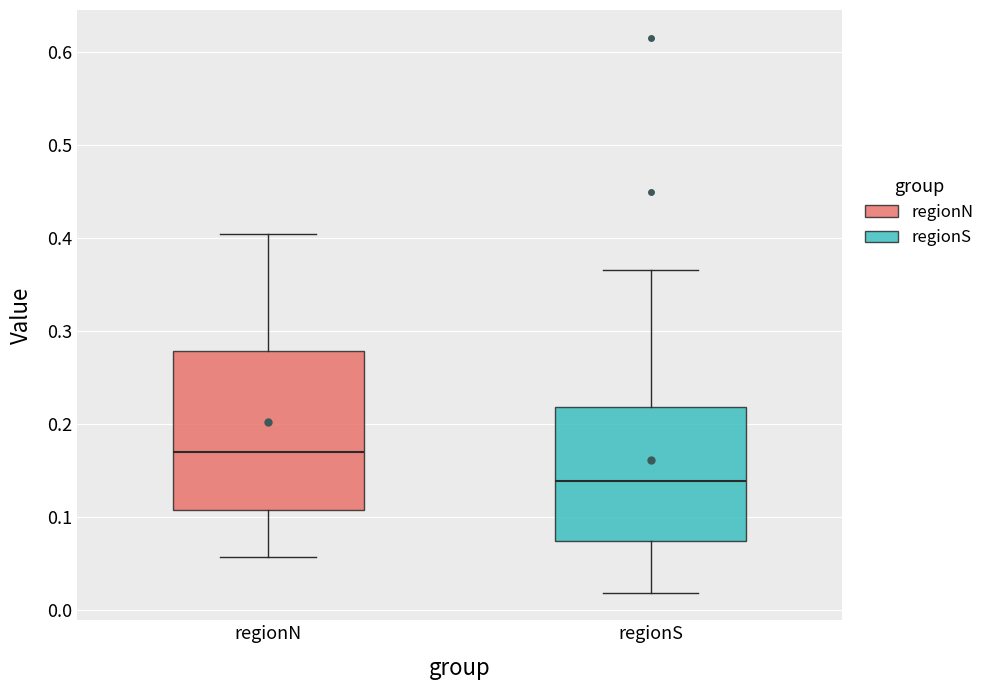

Reading left to right, transcribe this box plot: for each box, give where its median line is, the range the box spans, and where its two whiskers end, as read against the y-axis. The values are not printed on the chart, so give them approximately, as read against the axis.

regionN: median 0.17, box 0.11 to 0.28, whiskers 0.06 to 0.40
regionS: median 0.14, box 0.07 to 0.22, whiskers 0.02 to 0.37